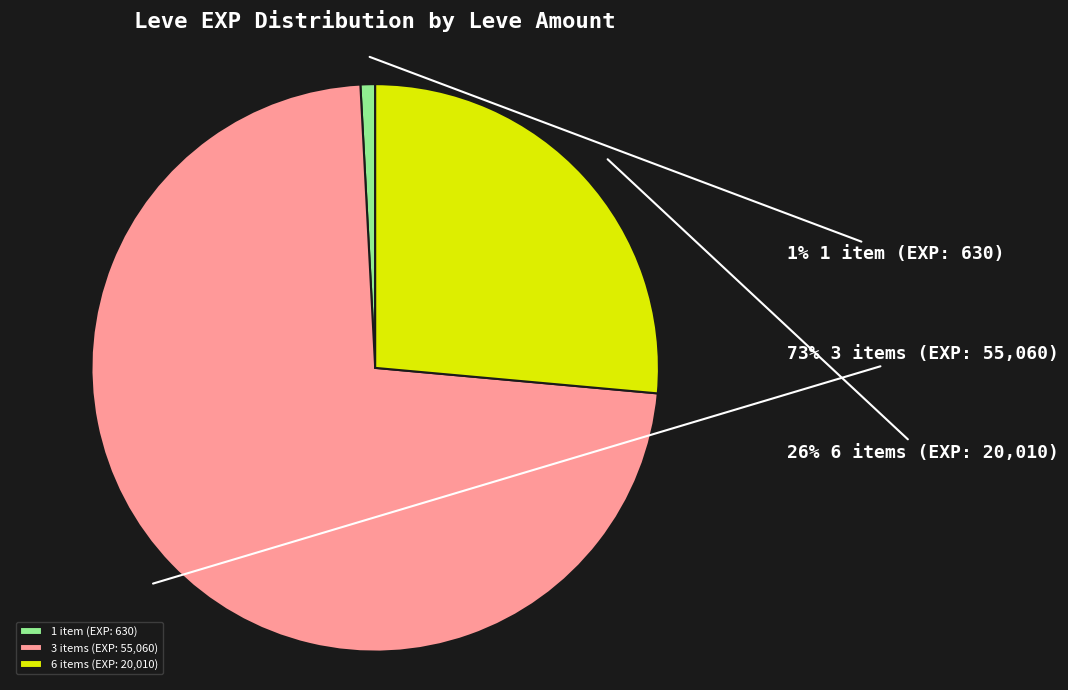

What is the majority slice?

3 items (EXP: 55,060)